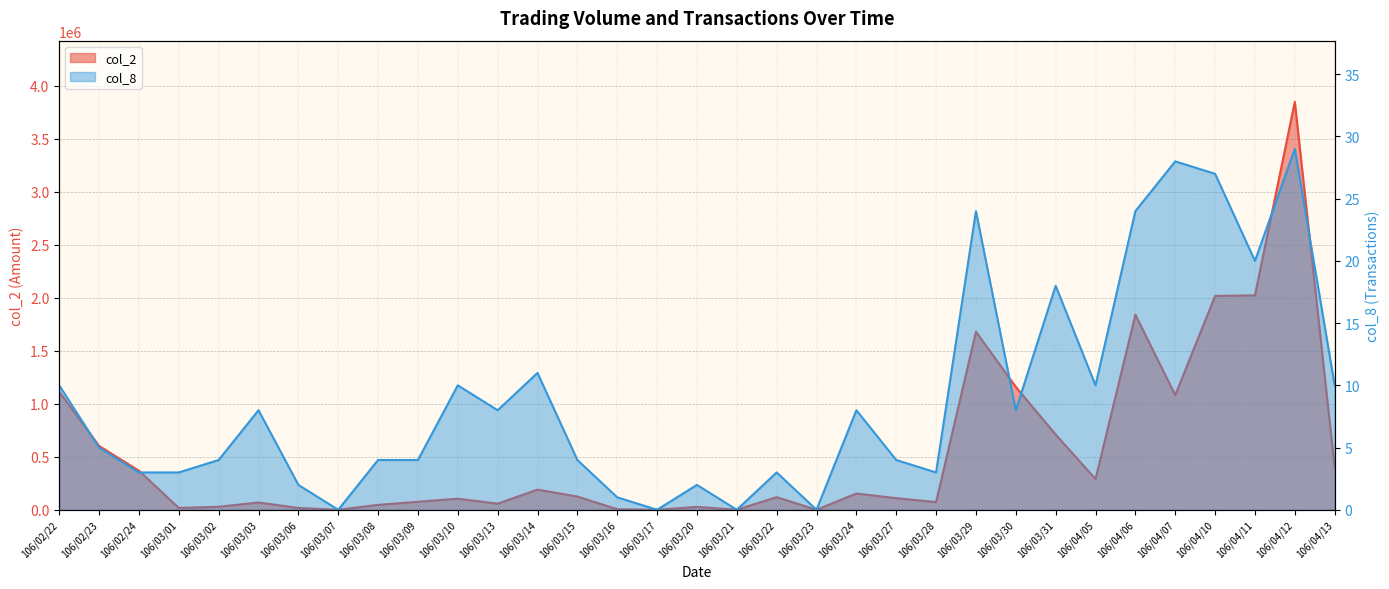

Rank the series by their average value, from highest to lowest.

col_2, col_8